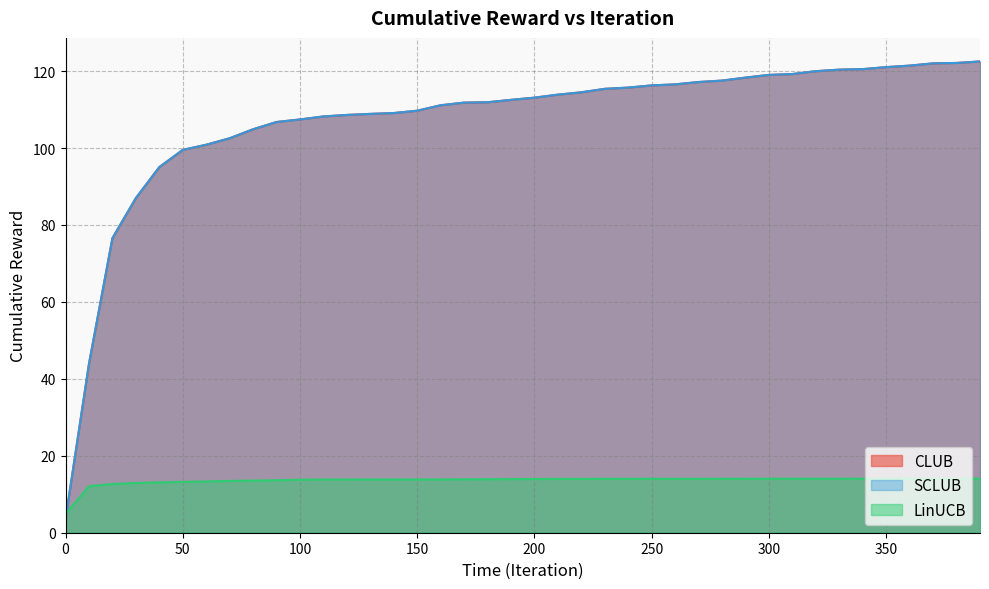

At how many categories does at least one series exceed 89?

36